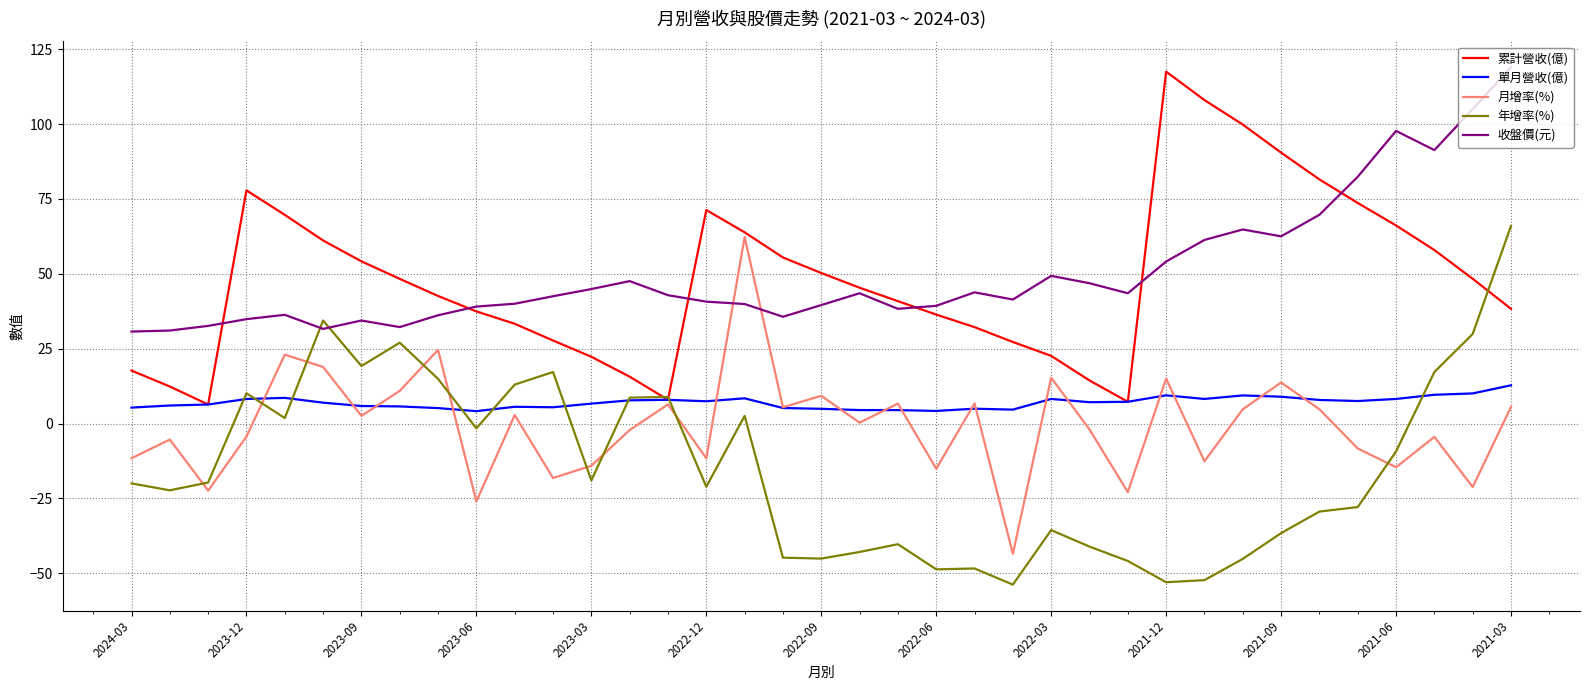

Which series has the widest spread of values?

年增率(%)